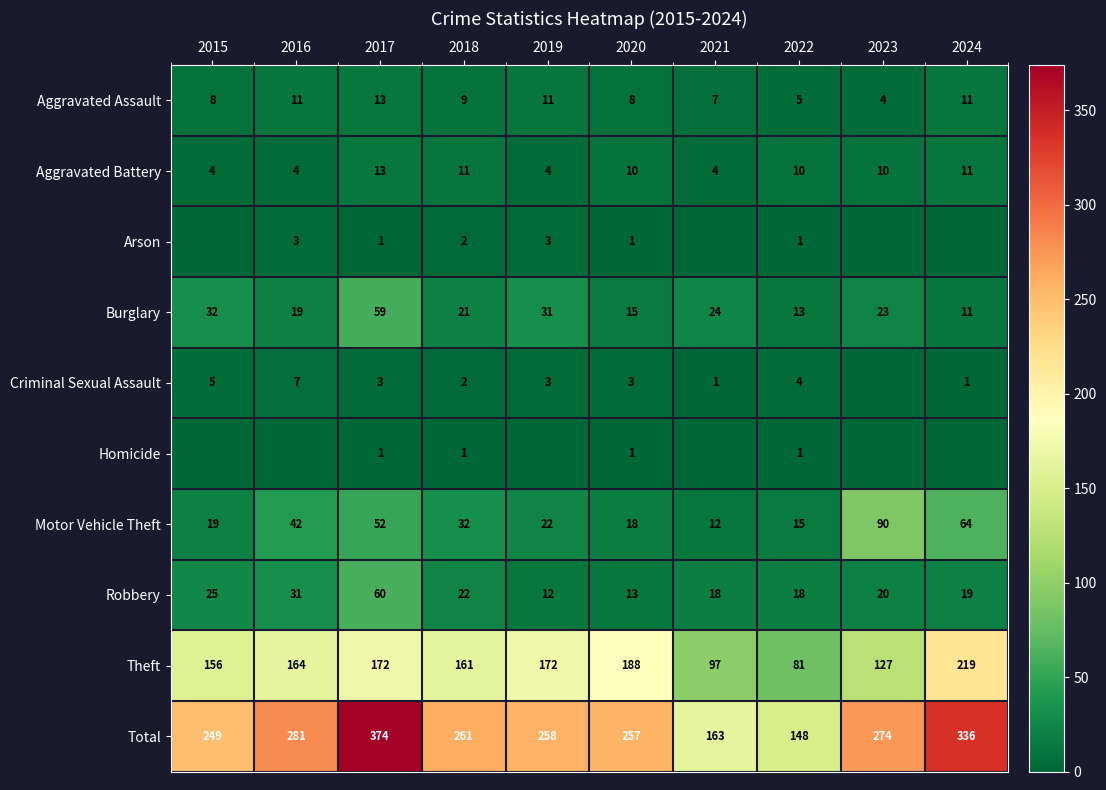

How many data points does each series have?

10